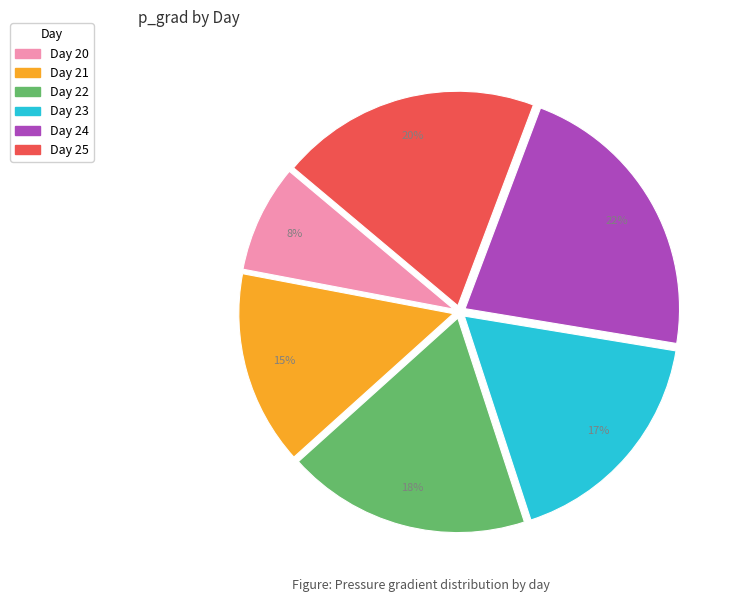

To the nearest percent, what is the difference between the largest and smallest slice percentages?

14%